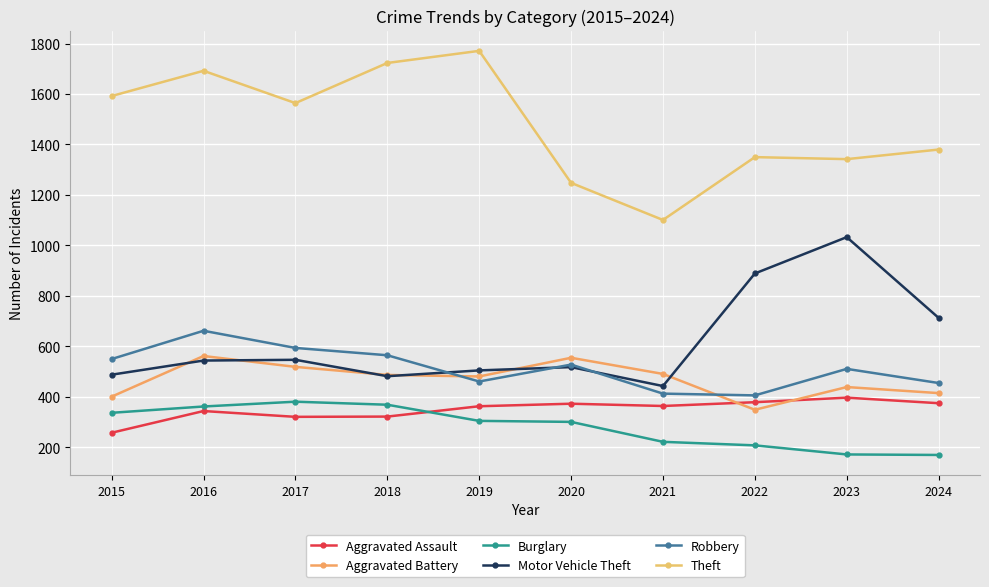

What is the value of the Burglary point at the 3rd from the left?

381